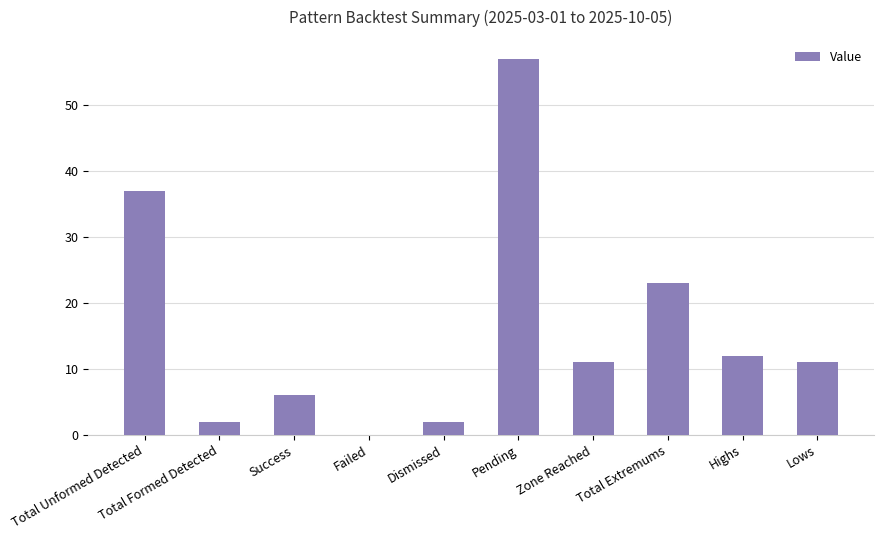

The chart shows a value of 57 at Pending. True or false?

True